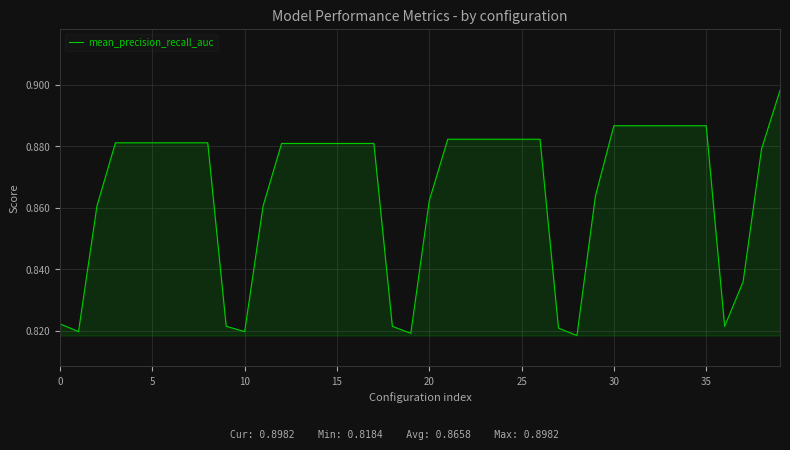

How many values are between 0 and 1?

40